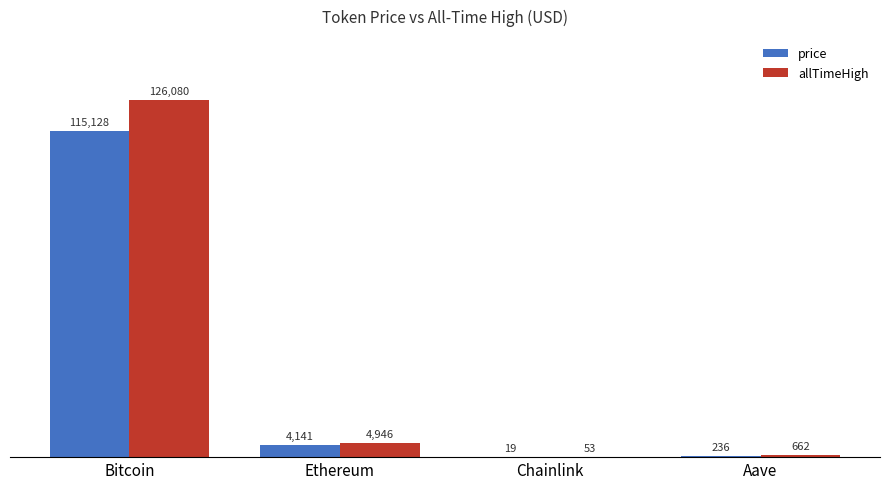

At which label is price closest to 57573?

Ethereum